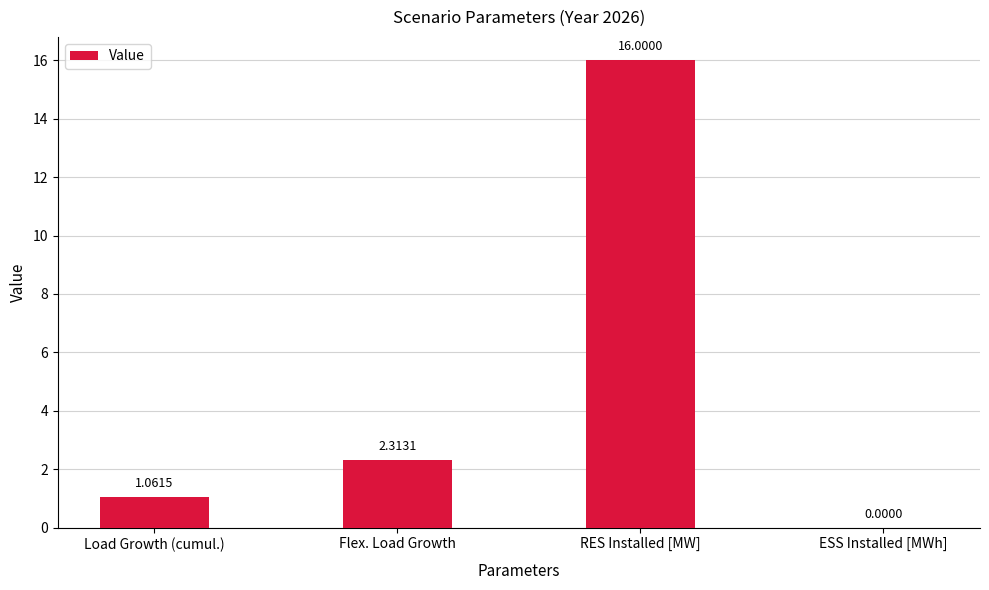

At which label does the data first exceed 2?

Flex. Load Growth